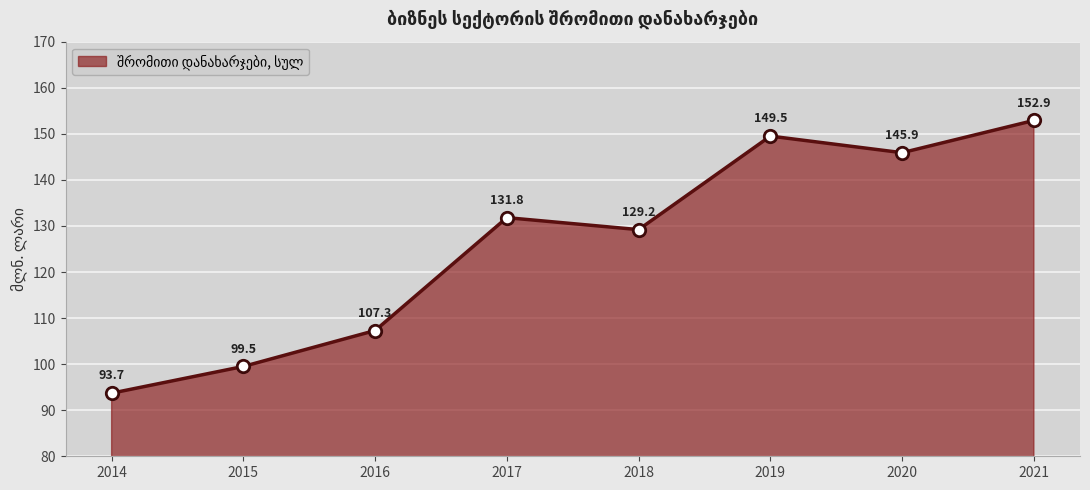

What is the change in value from 2014 to 2018?

+35.5